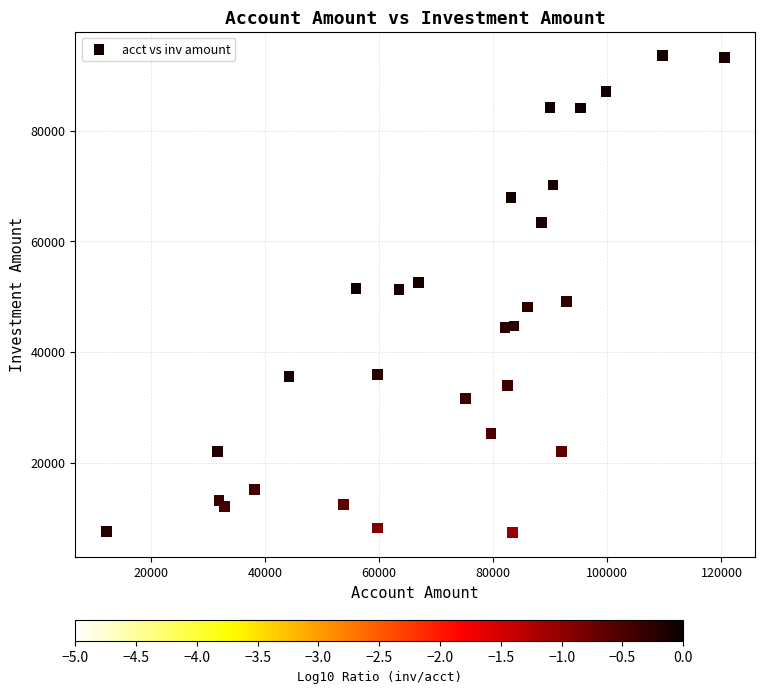

What is the range of Y values (max minus min)?

86269.8